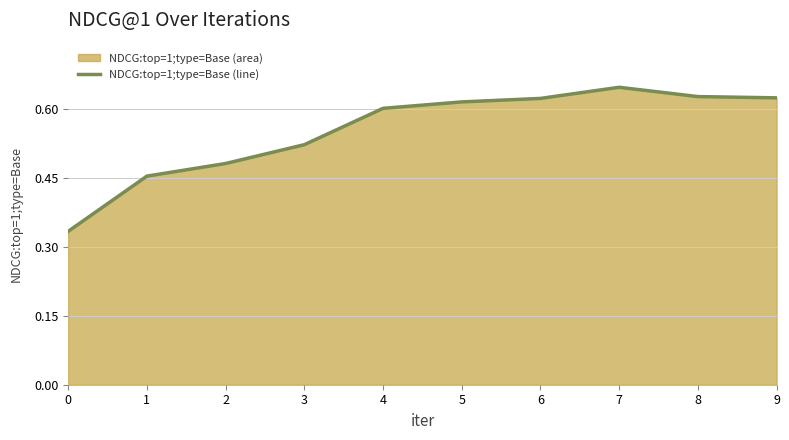

What is the average value?

0.6